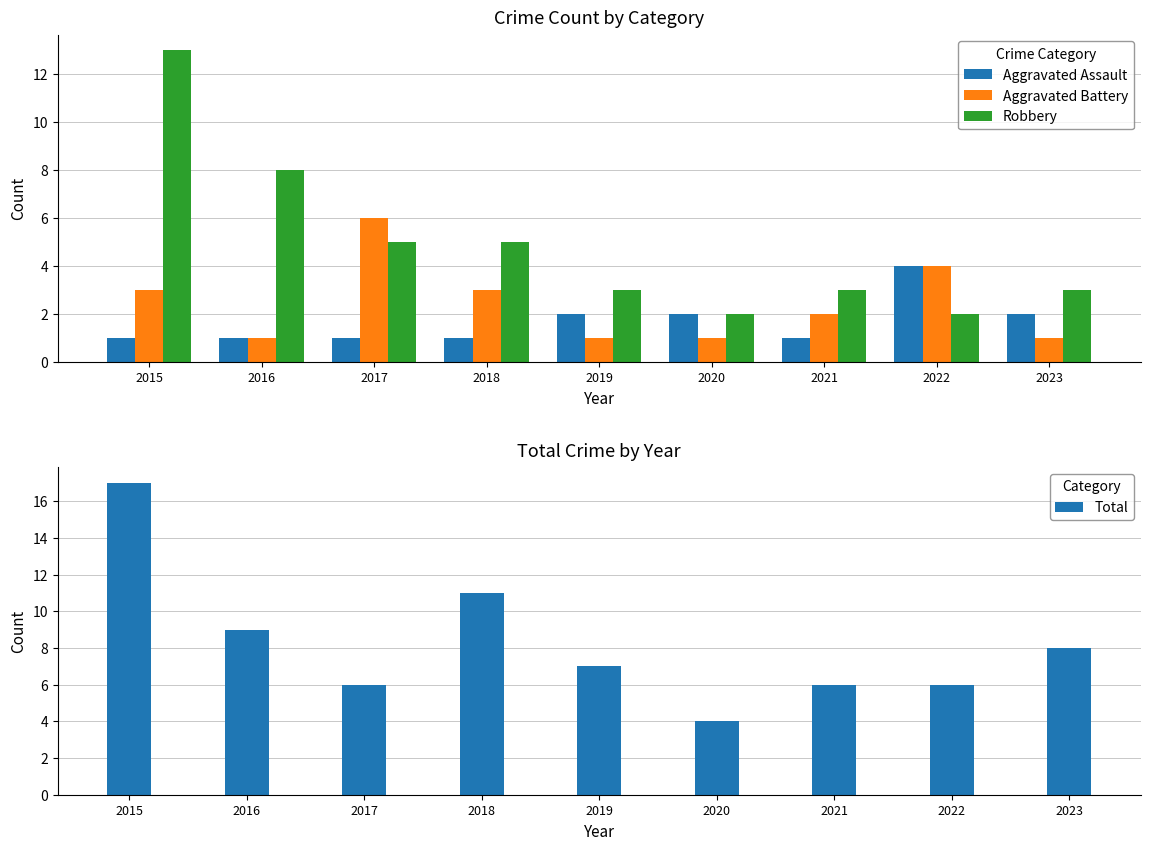

What is the sum of the Total values at 2018 and 2021?

17